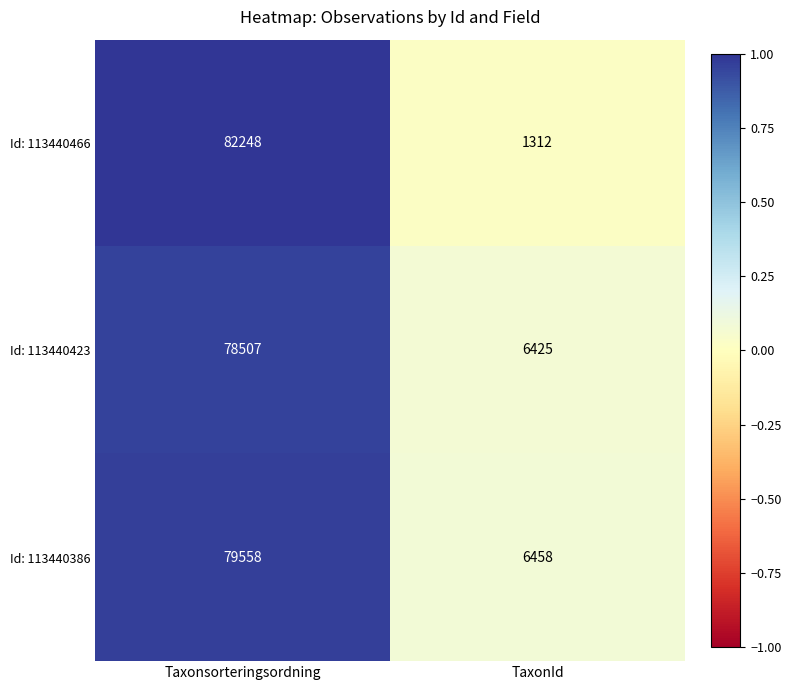

Is it true that Id: 113440423 equals 6425 at TaxonId?

True